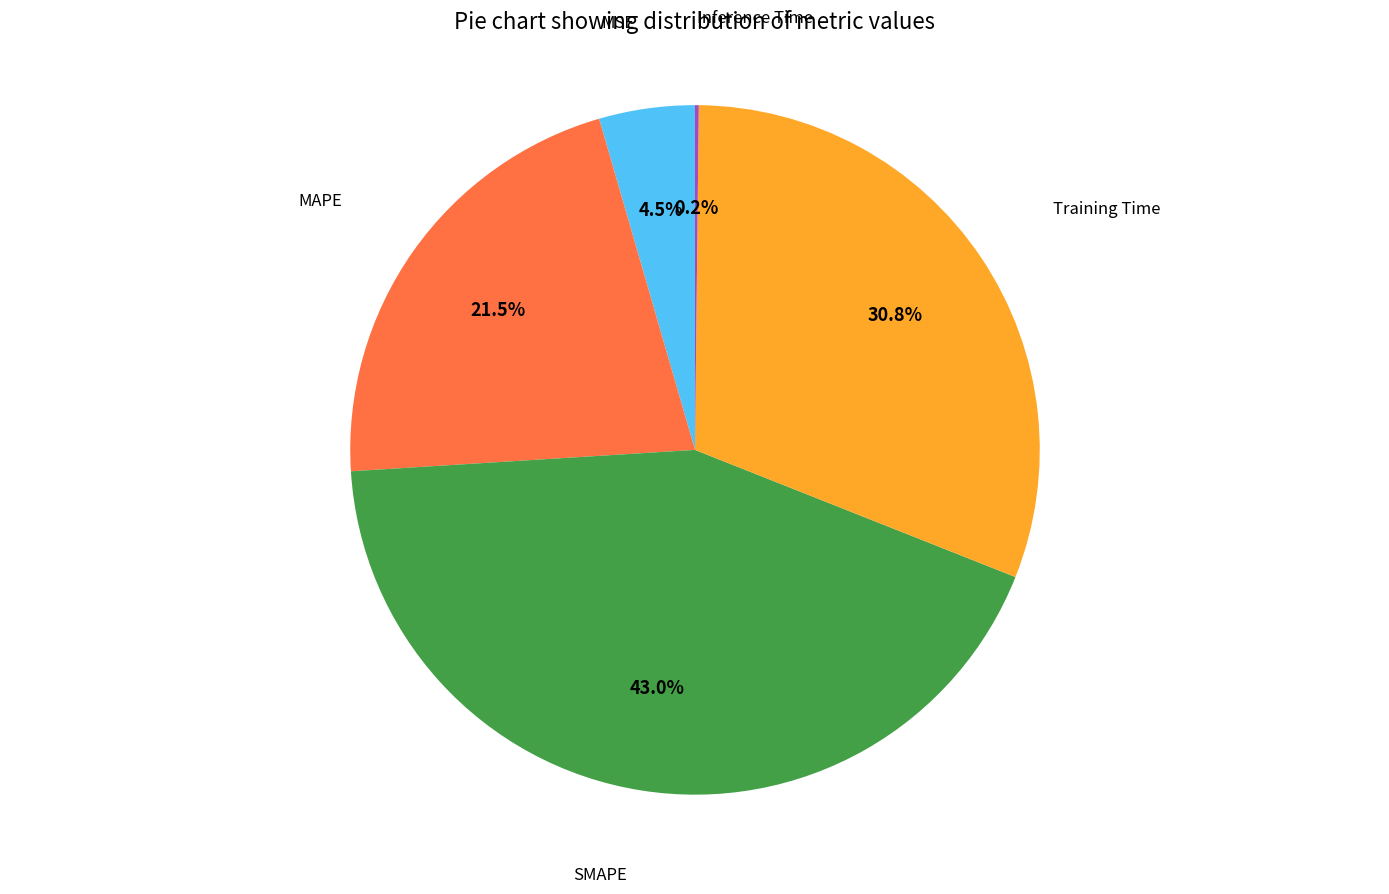

Is there any slice that represents more than half of the pie?

No